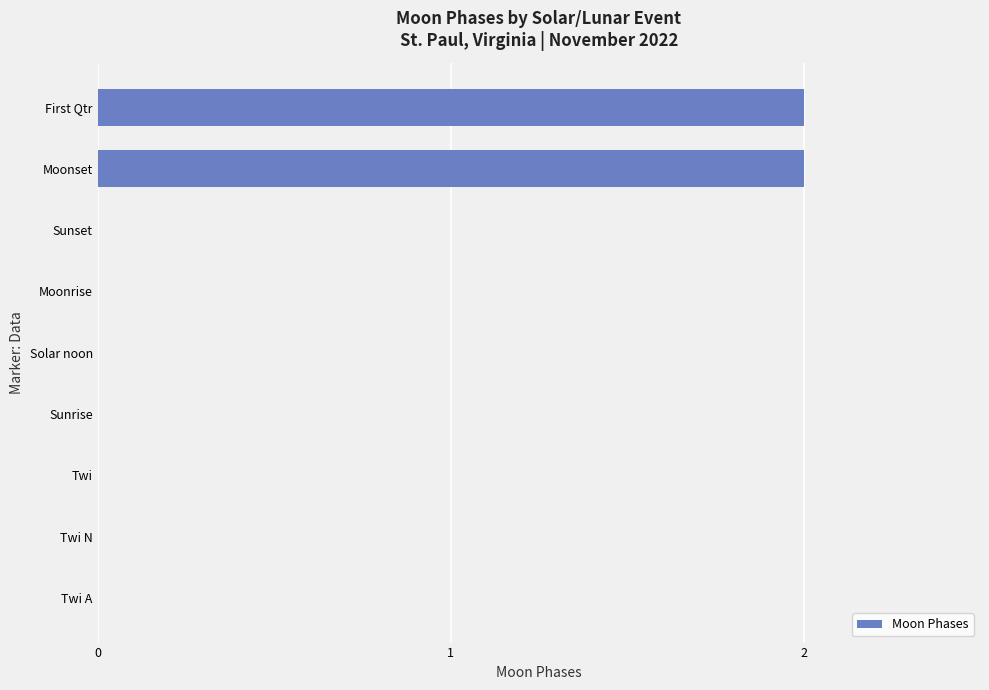

The chart shows a value of 3 at First Qtr. True or false?

False